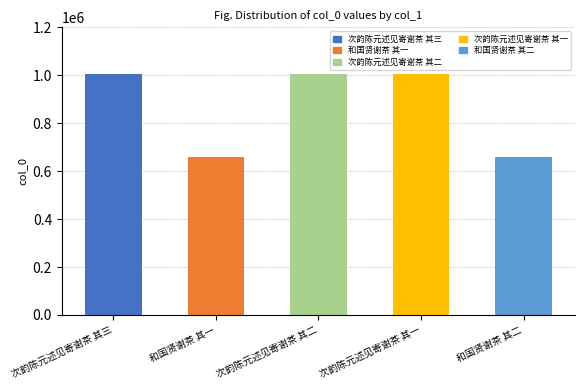

What is the difference between the maximum and minimum values?

345533